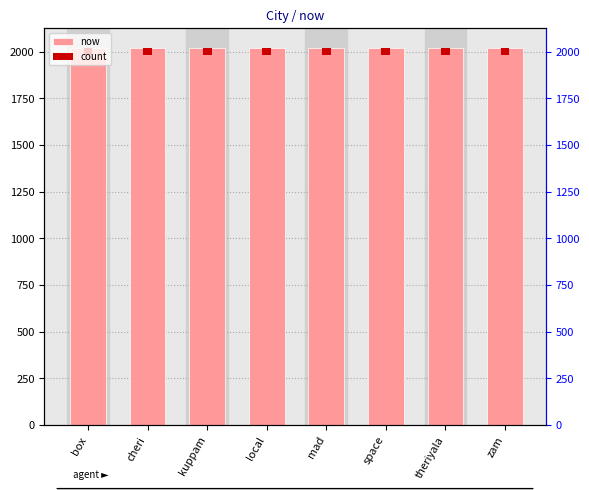

What is the sum of all count values?

323.4